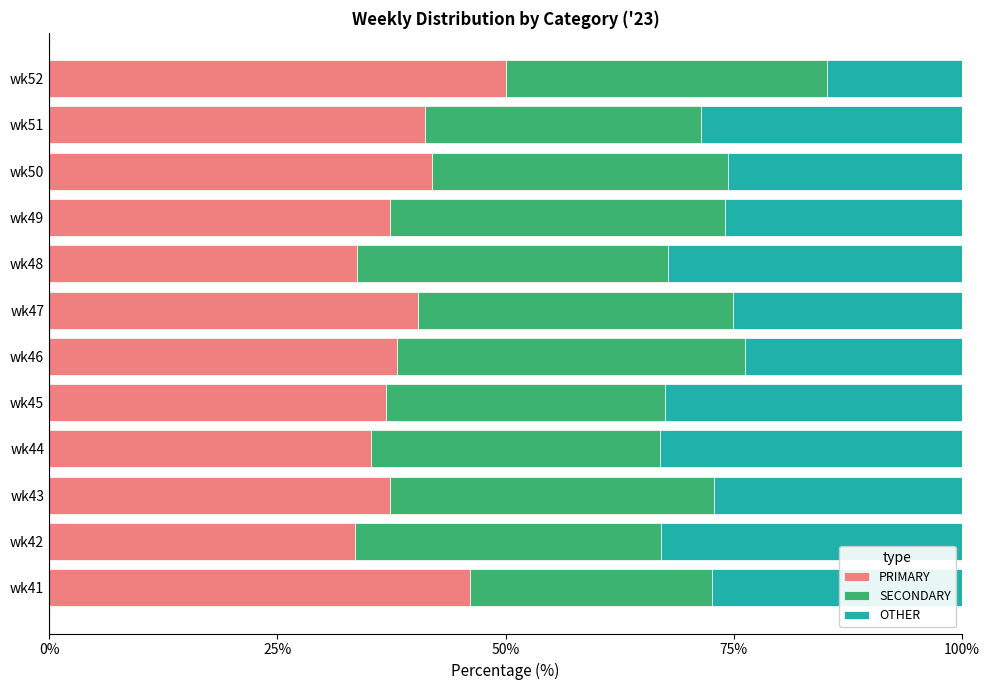

The value of PRIMARY at wk49 is 37.3. True or false?

True